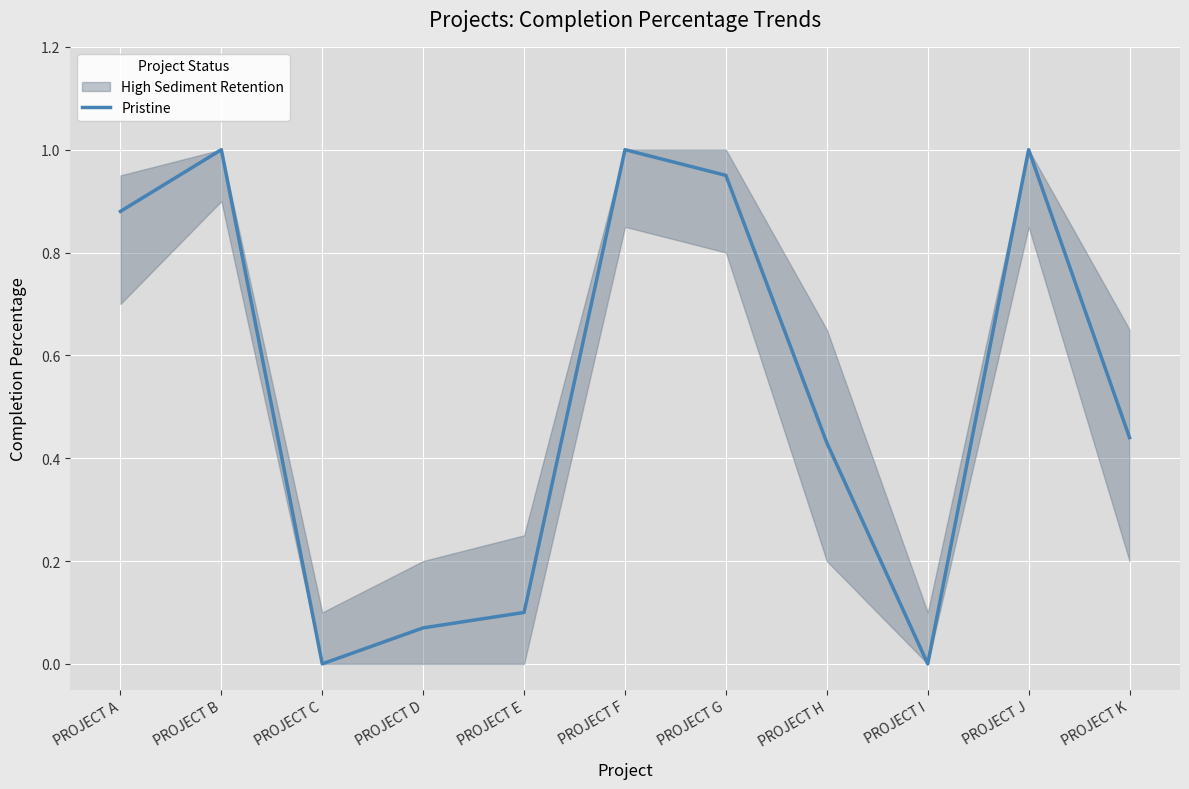

True or false: Pristine has a value of 0.1 at PROJECT E.

True